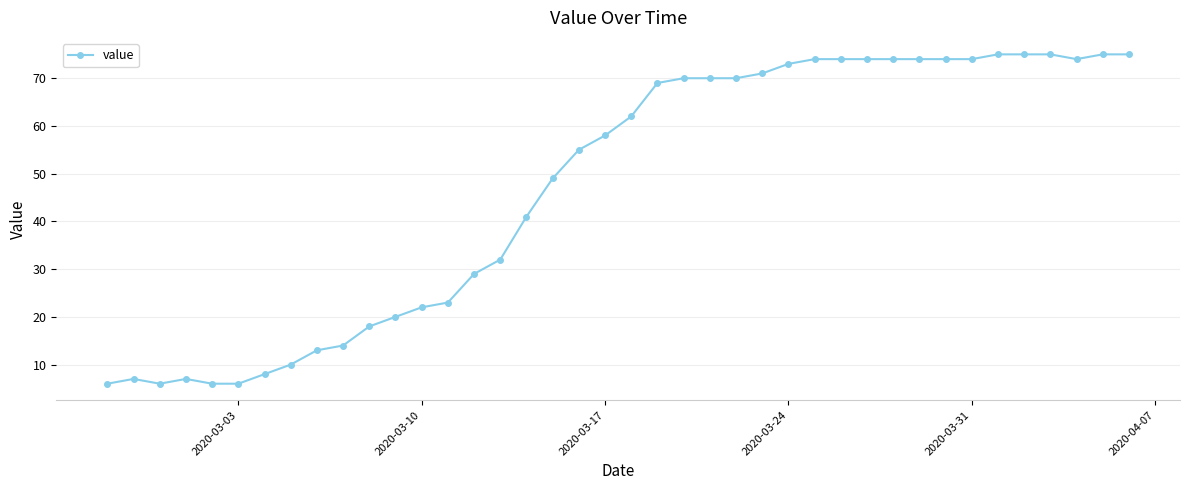

What is the value of the 21st point from the left?

62